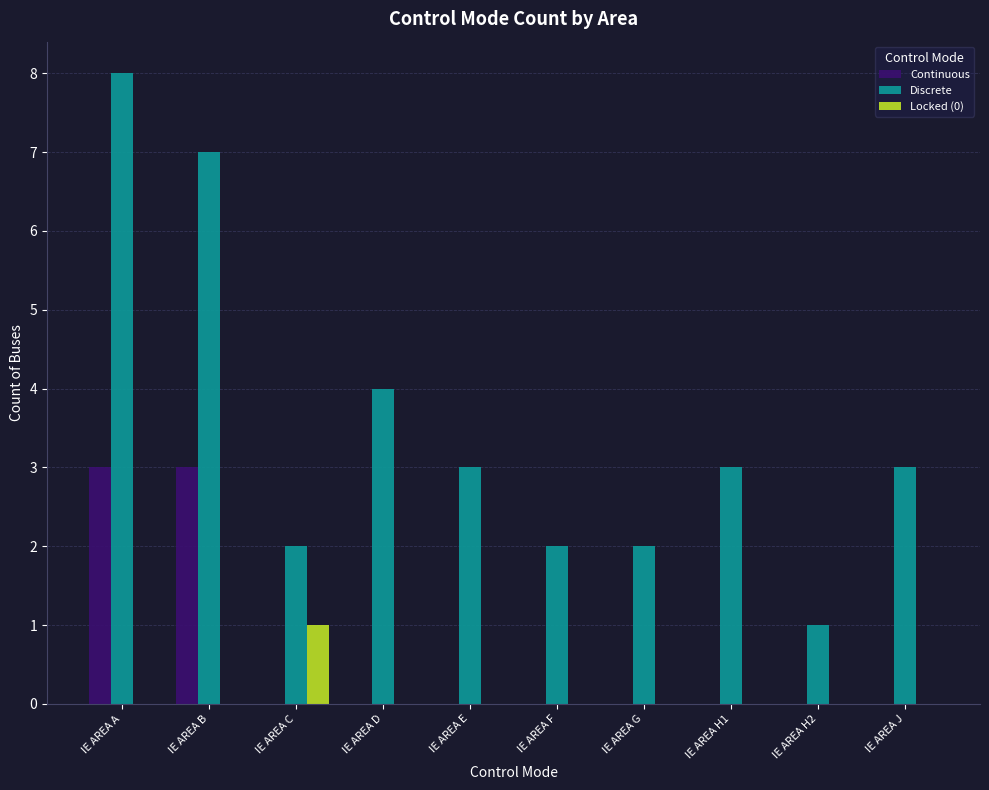

How many Locked (0) values are between 0 and 1?

10